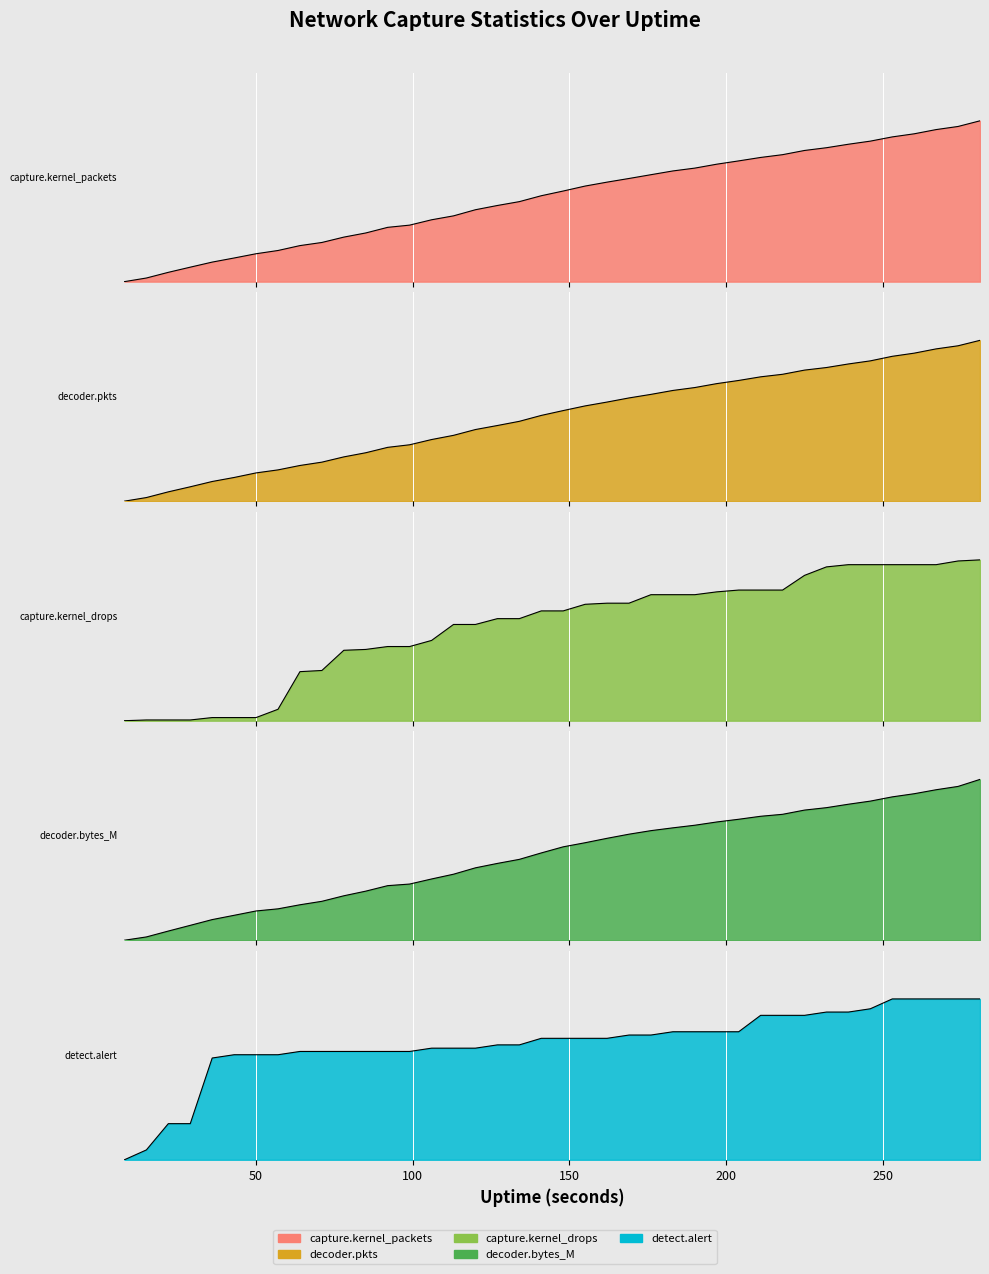

The value of capture.kernel_packets at 71 is 0.2. True or false?

True